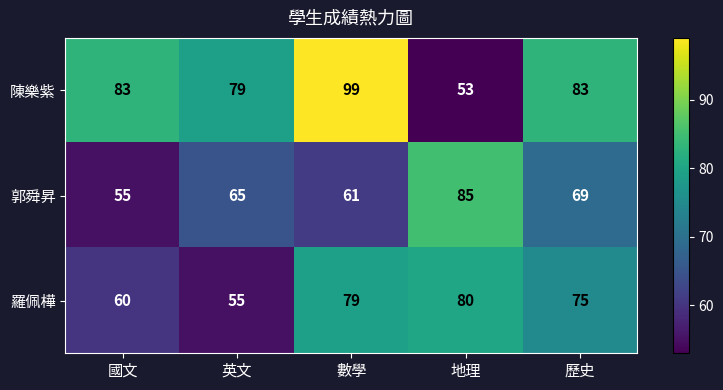

List the series in order of their overall mean, highest first.

陳樂紫, 羅佩樺, 郭舜昇